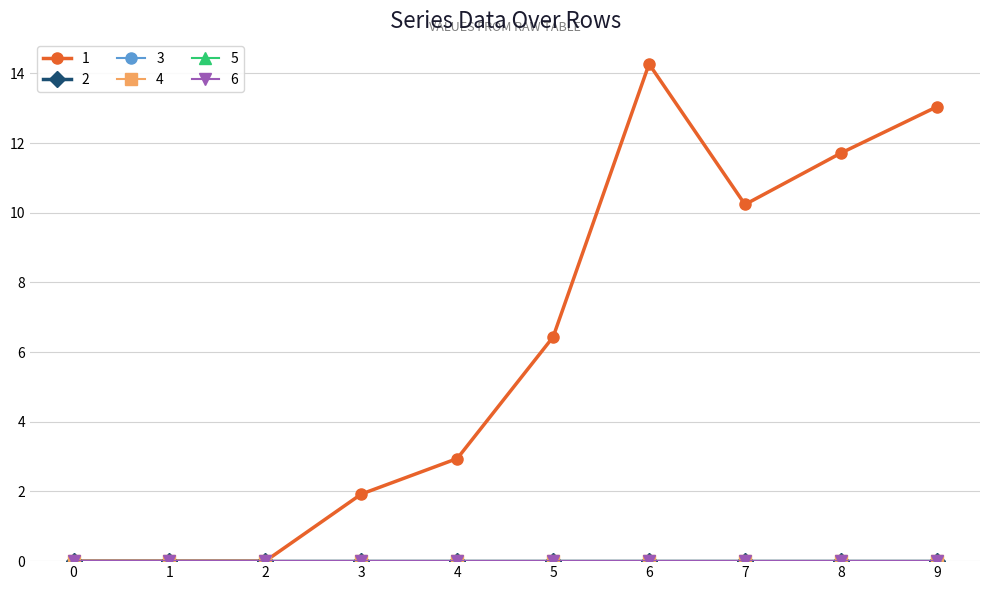

Where is 1 nearest to the value 7?

5